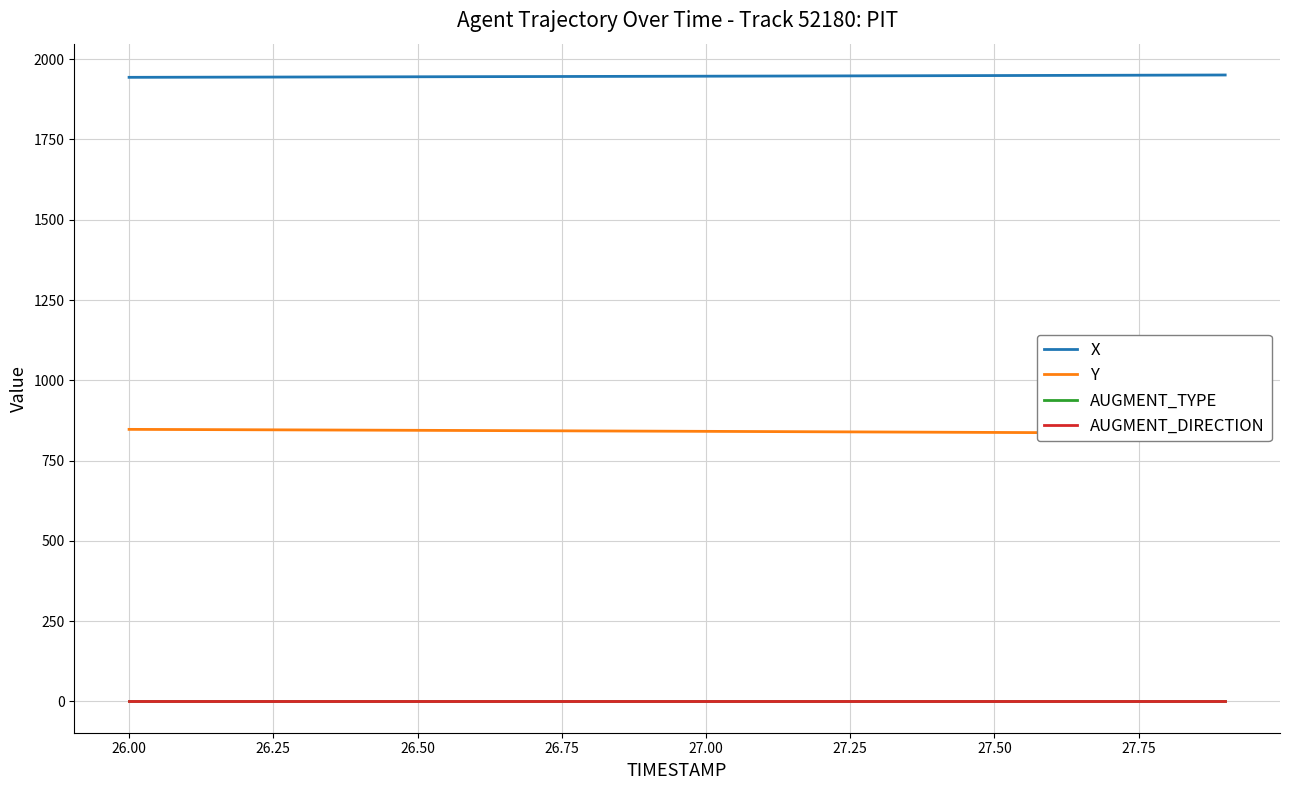

What is the highest value of the X series?

1950.9